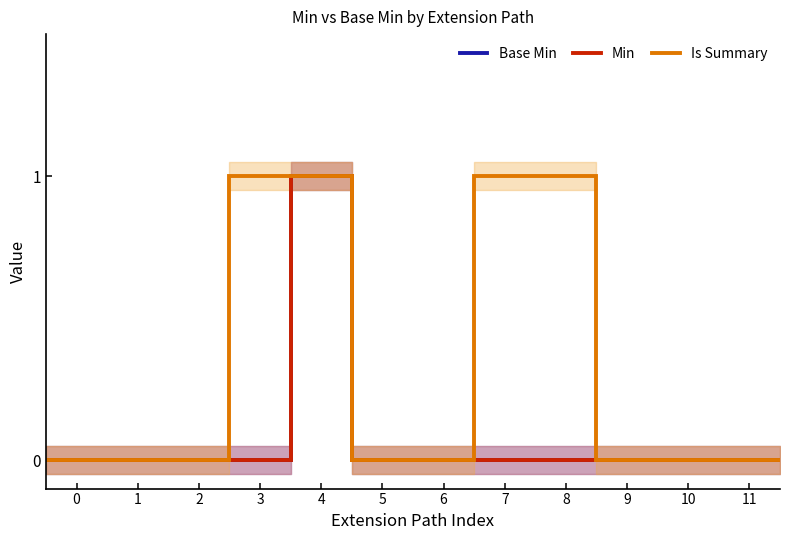

Which series has the largest range (max minus min)?

Base Min